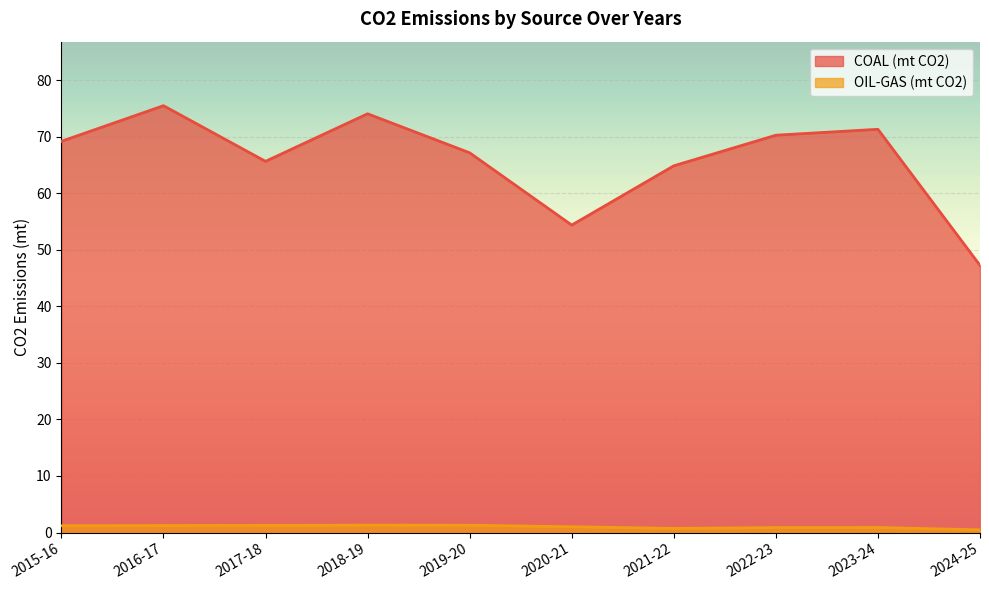

At 2018-19, list the series in order from smallest to largest.

OIL-GAS (mt CO2), COAL (mt CO2)